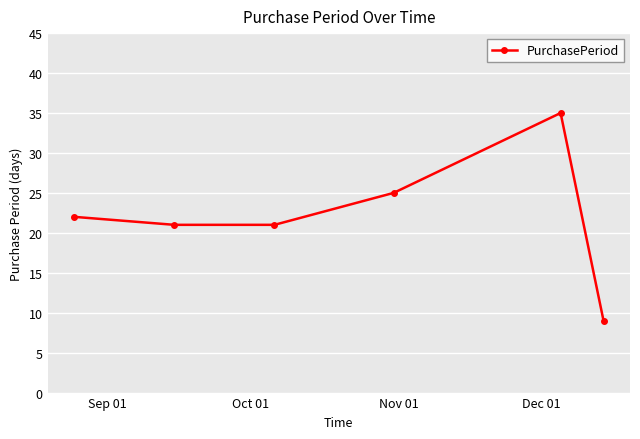

What is the sum of all values?

133